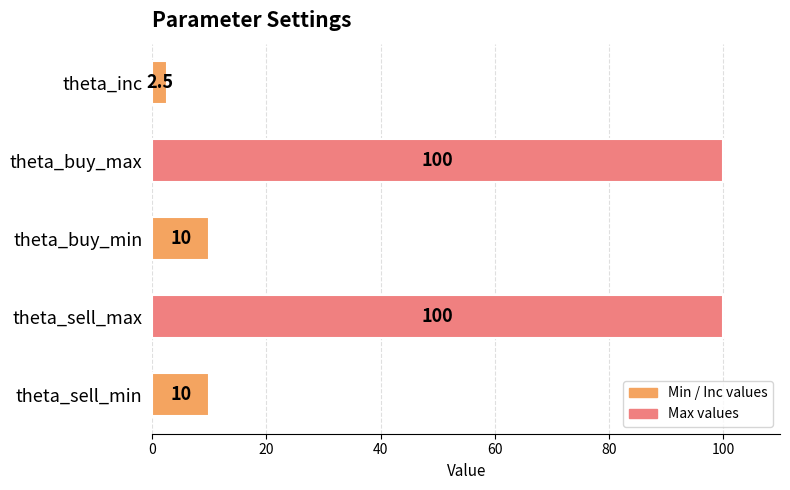

What is the sum of all values?

222.5